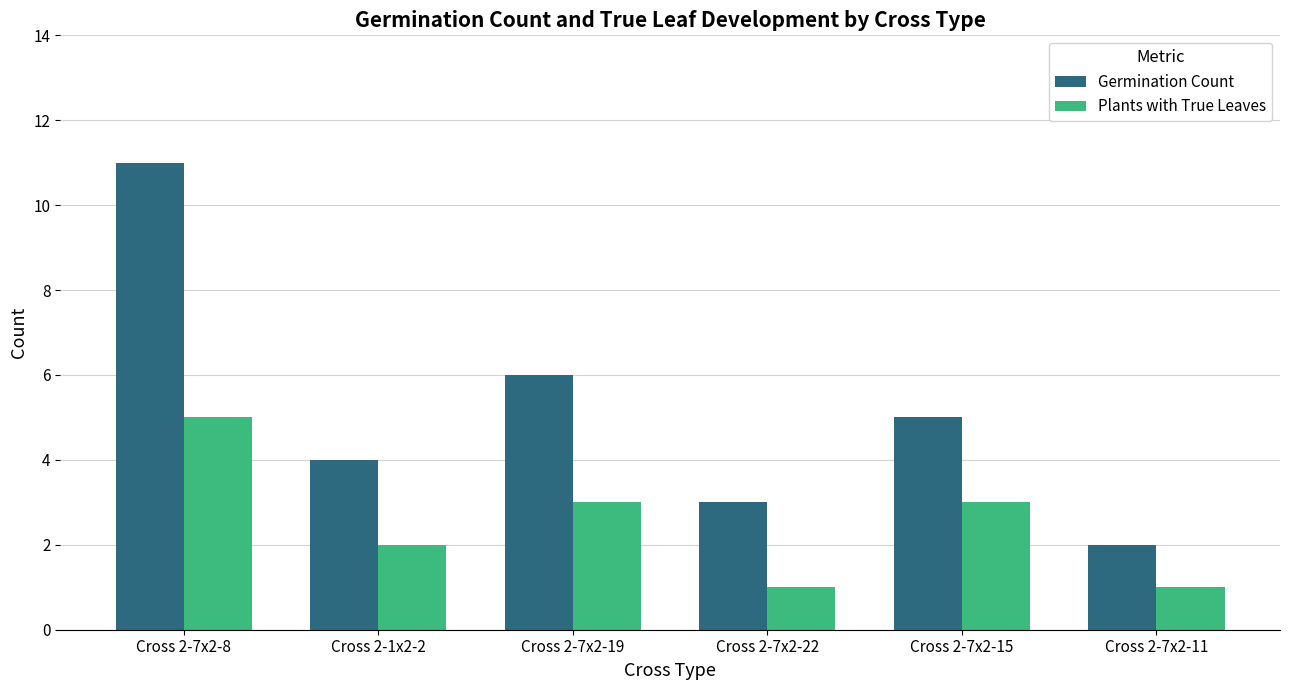

What are all the series names shown in the legend?

Germination Count, Plants with True Leaves